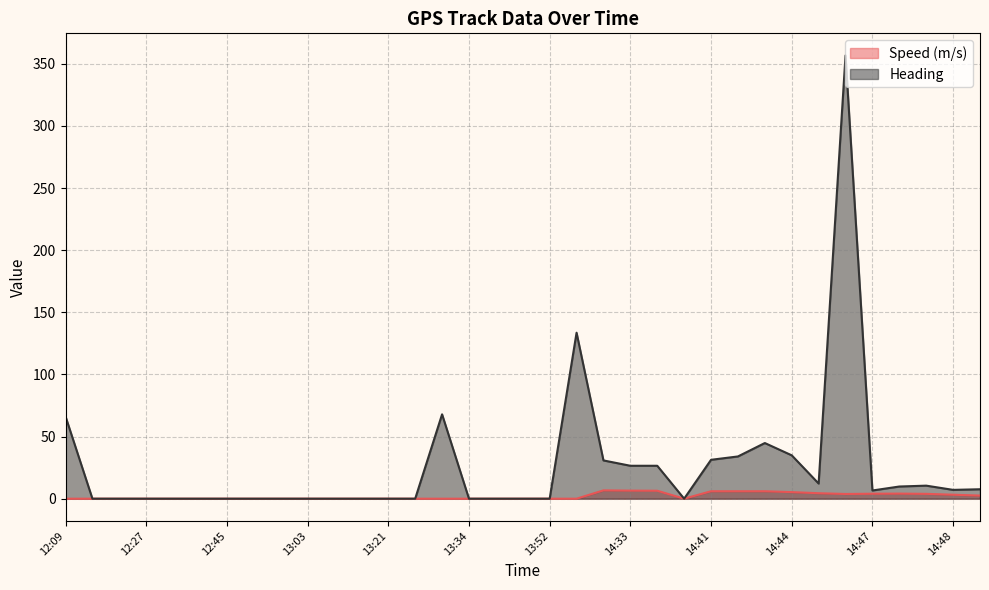

The Speed (m/s) series shows 0.0 at 12:39. True or false?

True